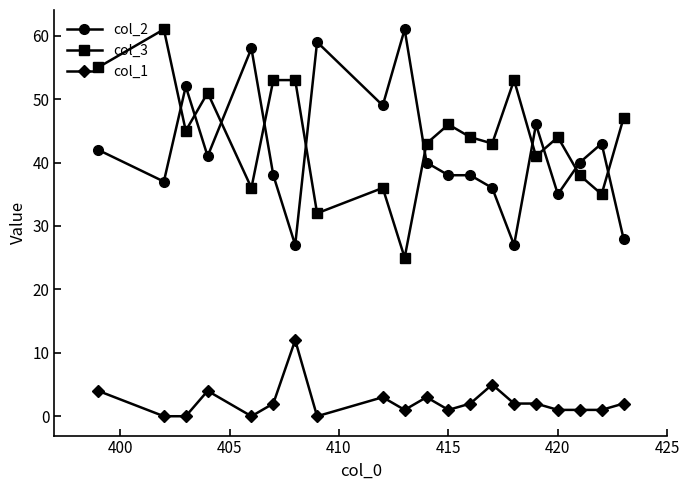

How many data points does each series have?

20